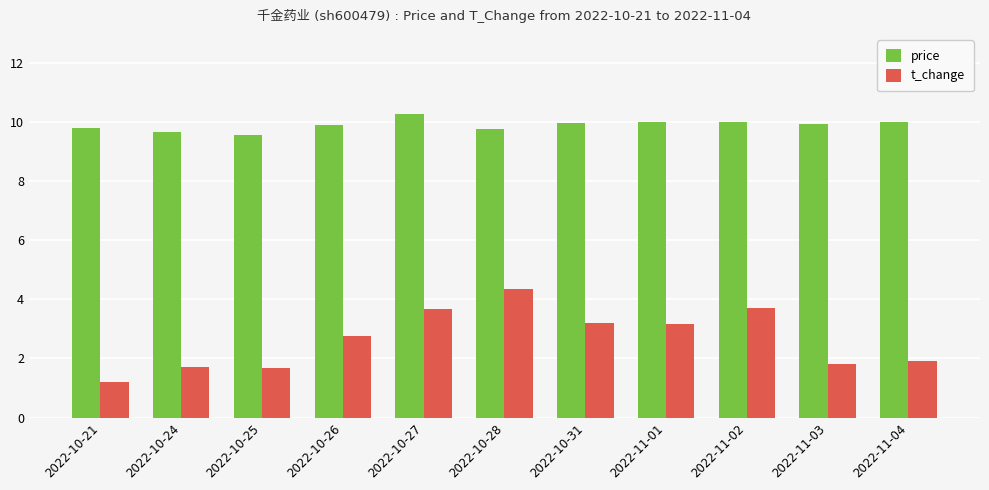

At how many categories does at least one series exceed 1?

11